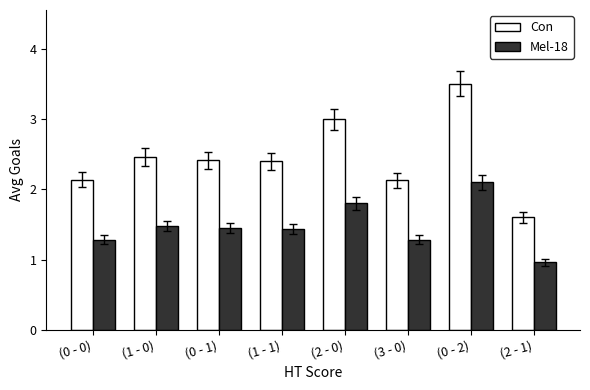

Is it true that Mel-18 equals 2.2 at (1 - 0)?

False